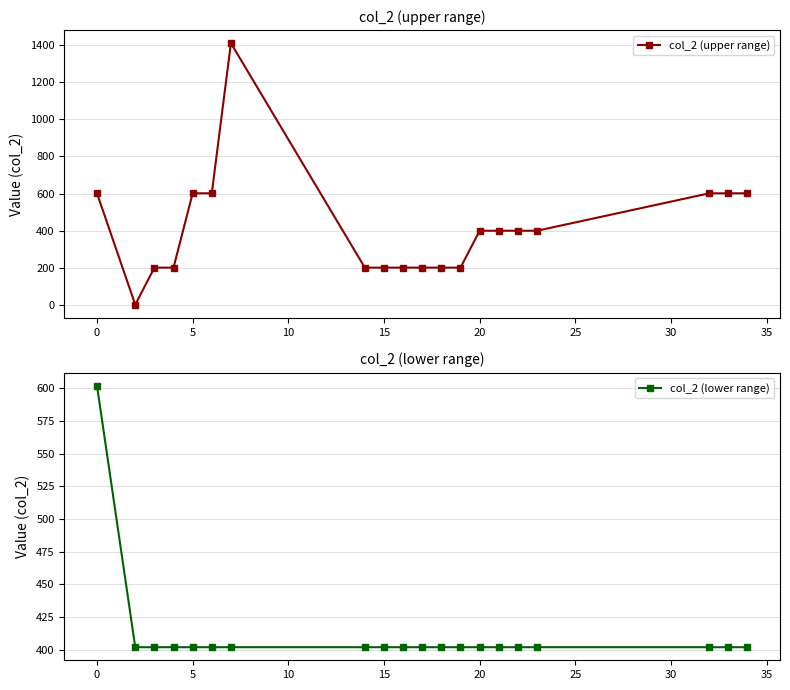

True or false: col_2 (upper range) and col_2 (lower range) cross at least once.

True